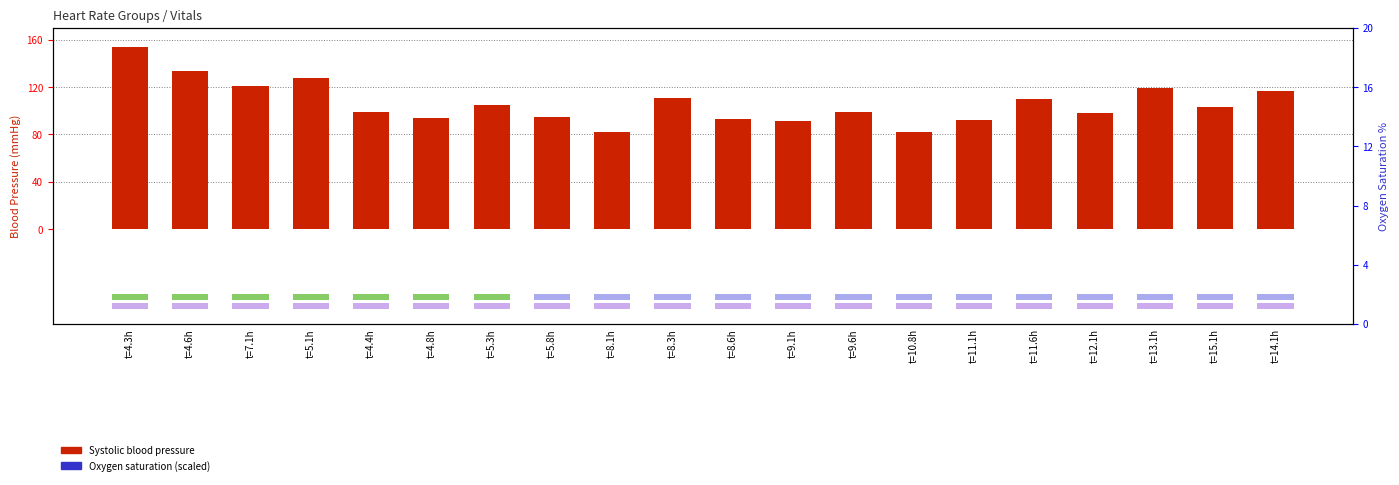

At t=5.8h, list the series in order from largest to smallest.

Systolic blood pressure, Oxygen saturation (percentile-like)